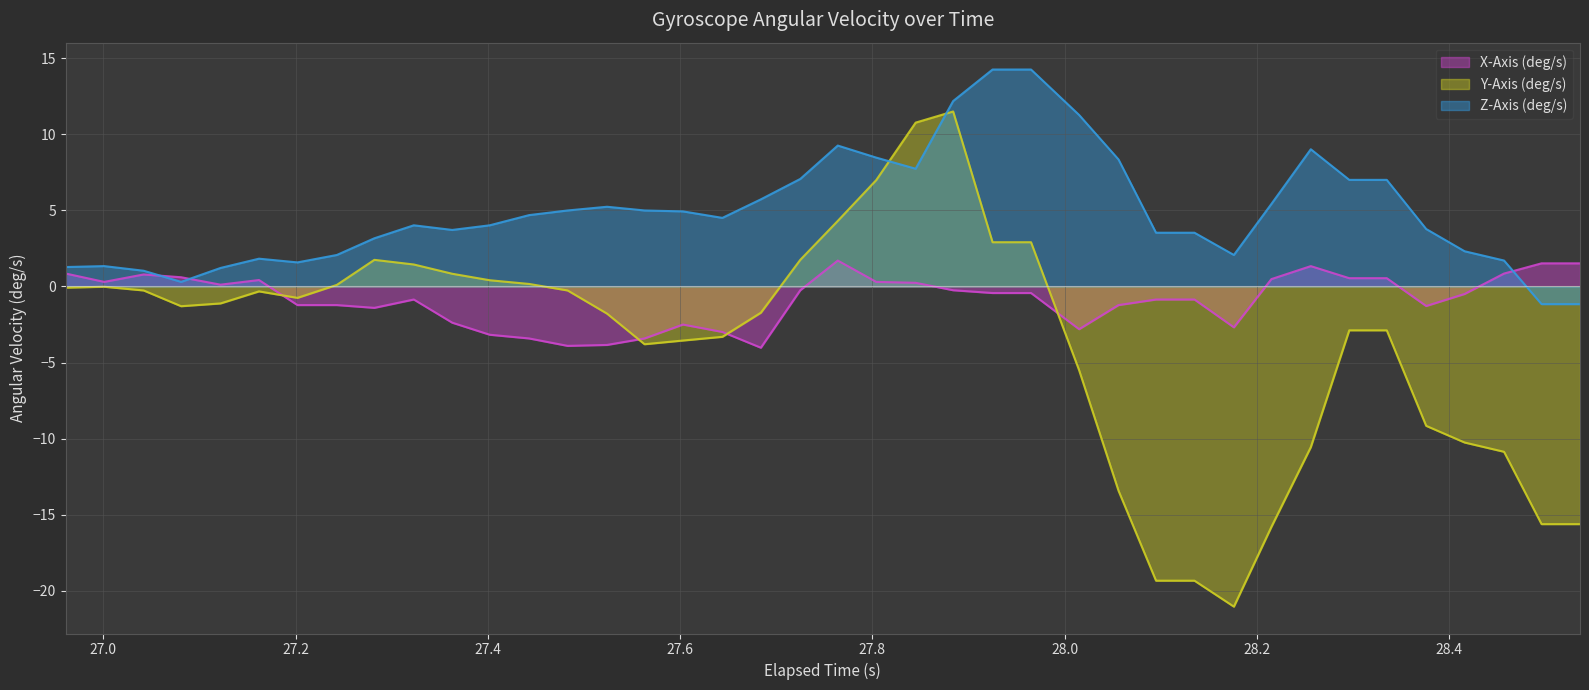

List the series in order of their peak value, highest first.

Z-Axis (deg/s), Y-Axis (deg/s), X-Axis (deg/s)